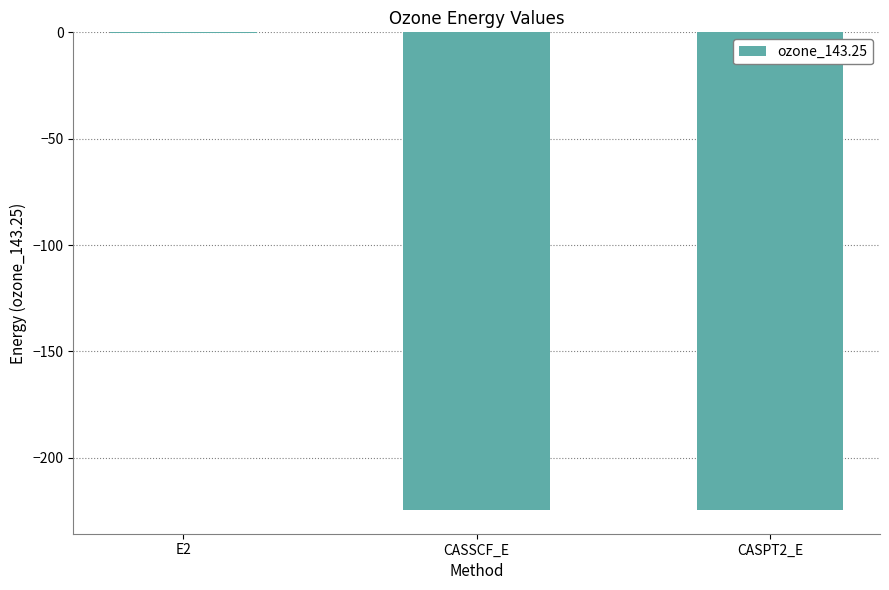

What value does the data have at CASSCF_E?

-224.3